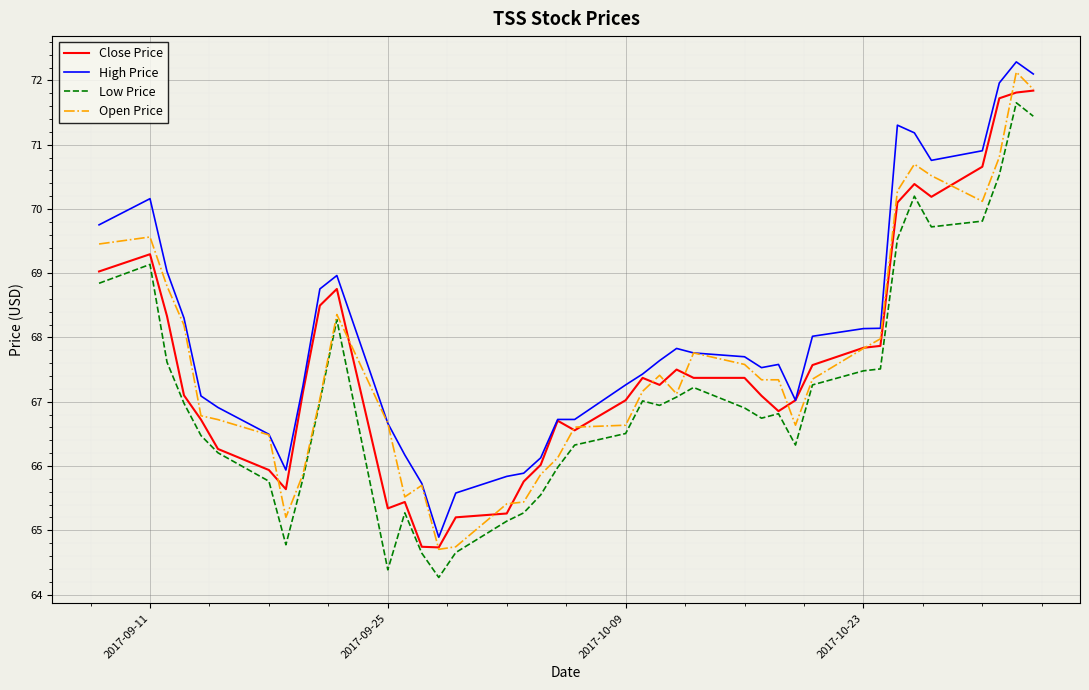

What is the highest value of the Close Price series?

71.8